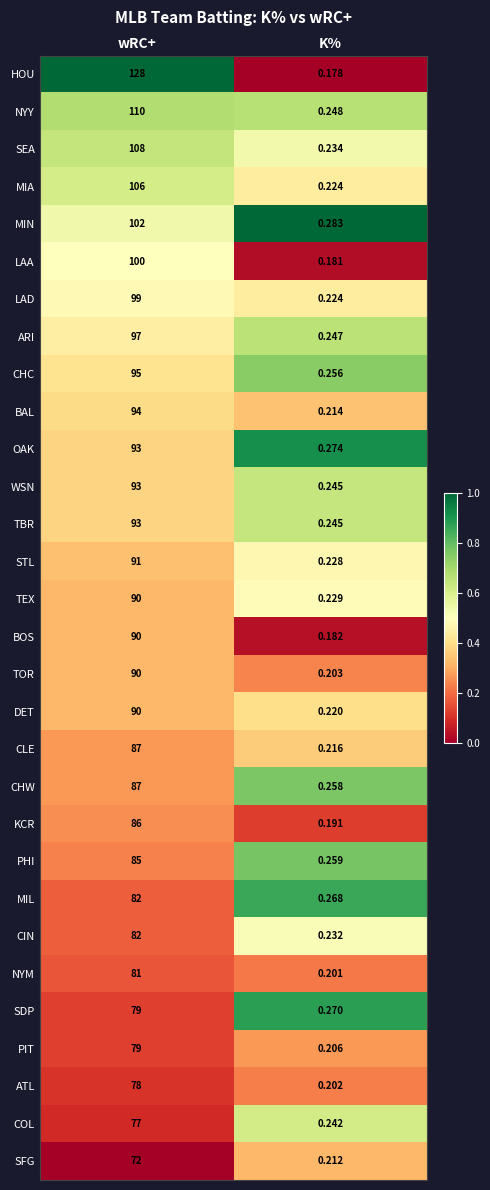

List the labels in order of OAK value, largest first.

wRC+, K%